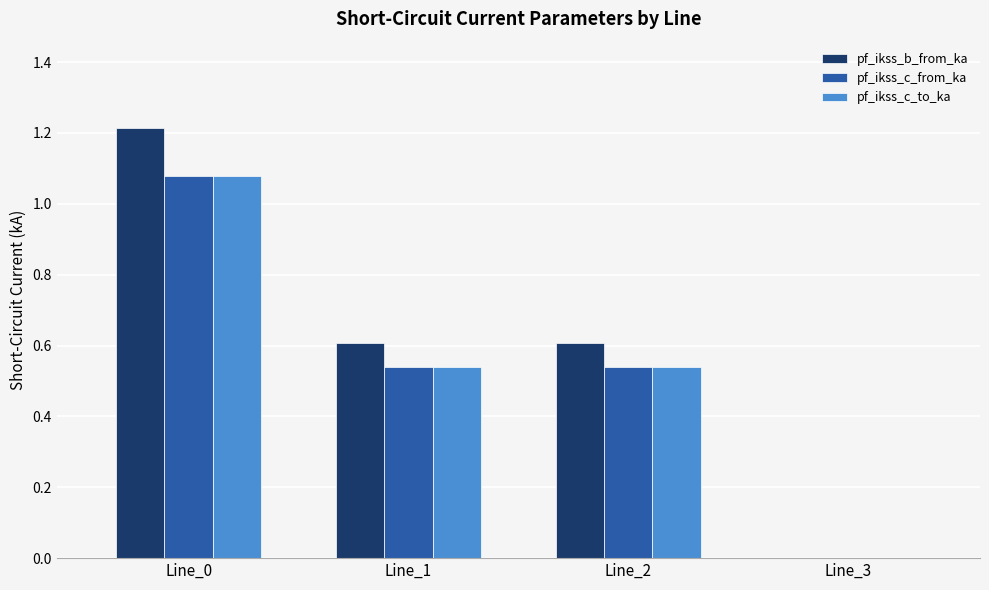

At which label does pf_ikss_c_from_ka reach its peak?

Line_0